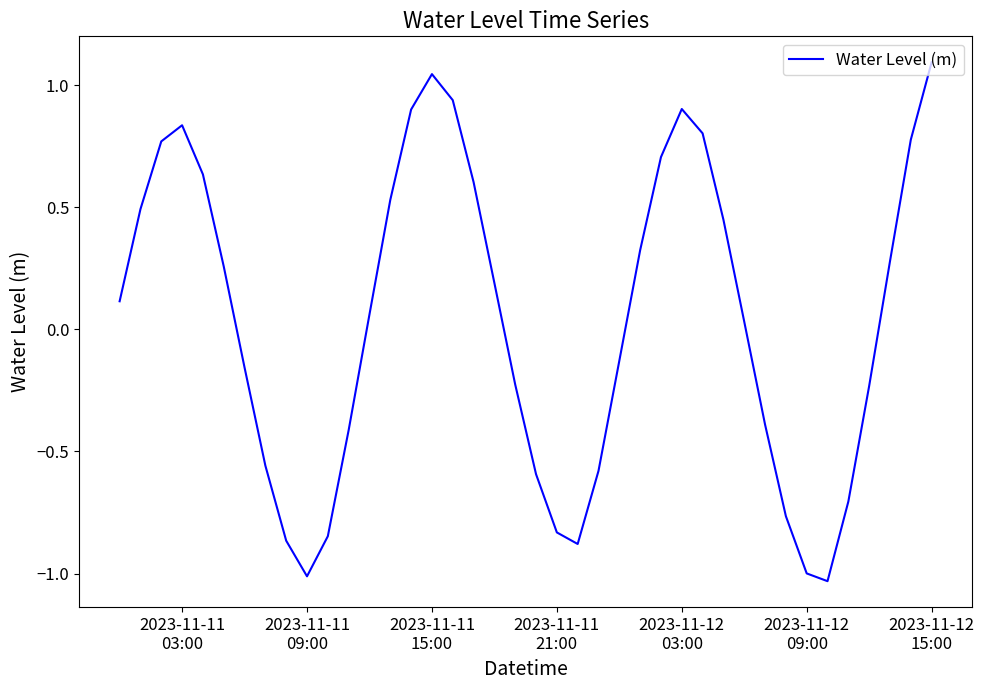

What is the difference between the maximum and minimum values?

2.1